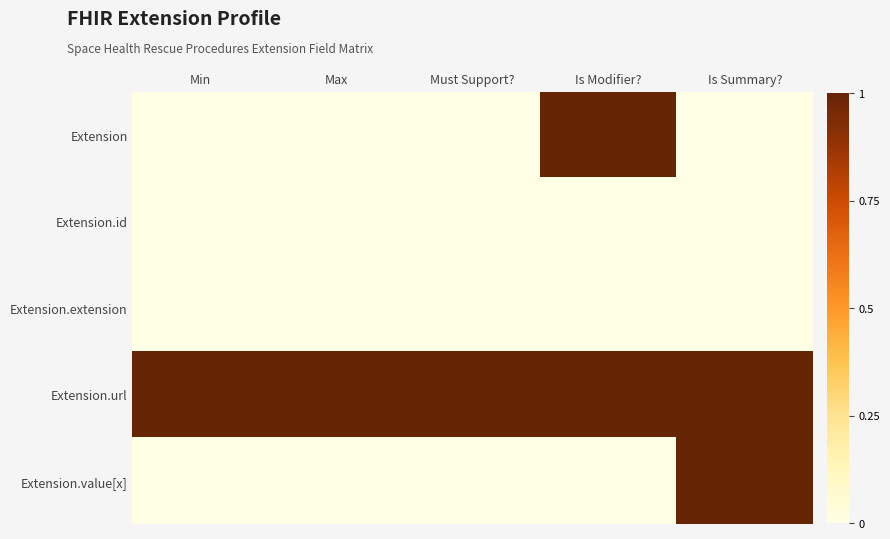

How many data points does each series have?

5